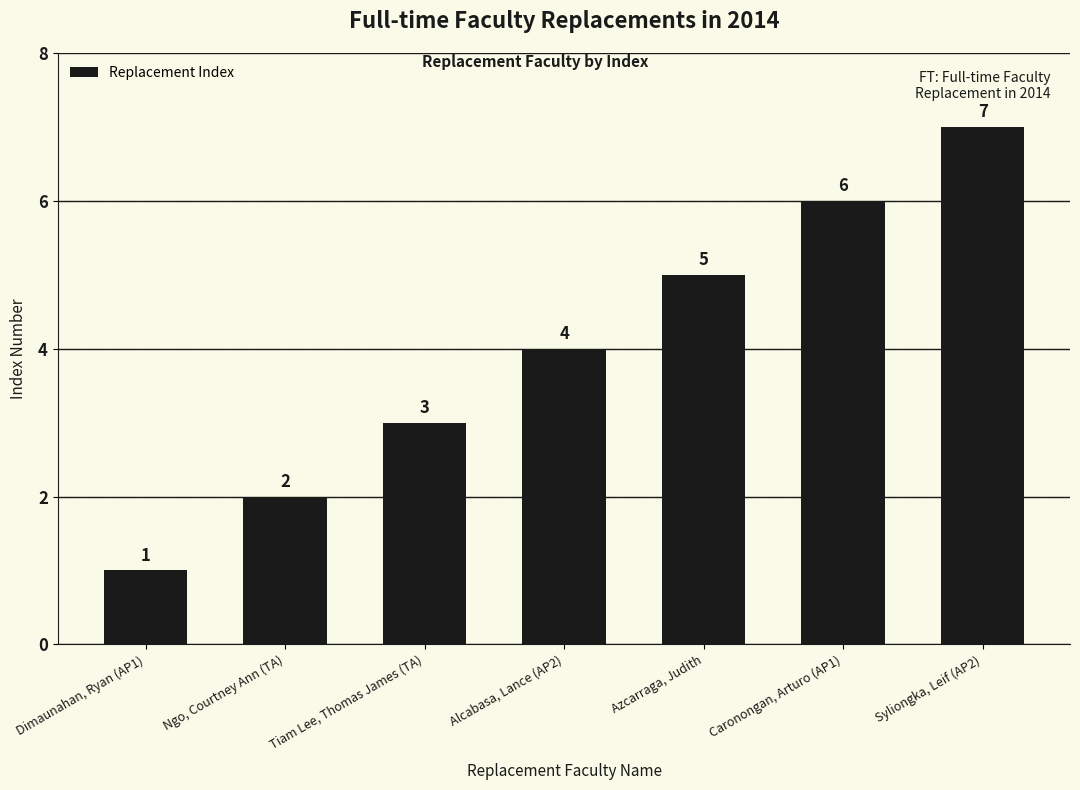

Reading left to right, extract all data points from this chart.

Dimaunahan, Ryan (AP1)=1	Ngo, Courtney Ann (TA)=2	Tiam Lee, Thomas James (TA)=3	Alcabasa, Lance (AP2)=4	Azcarraga, Judith=5	Caronongan, Arturo (AP1)=6	Syliongka, Leif (AP2)=7